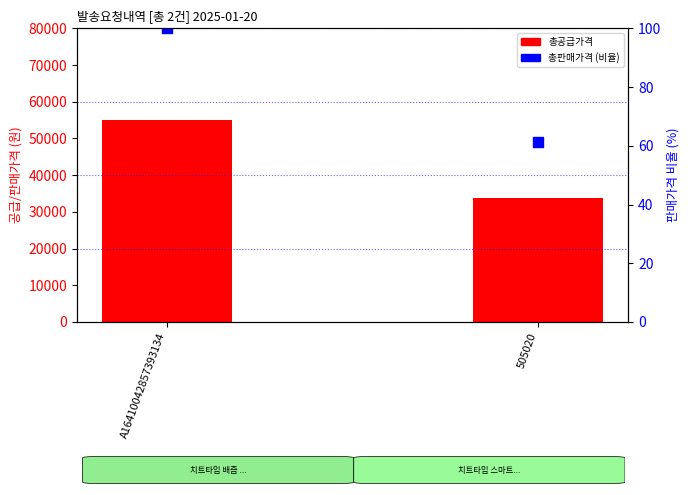

At which category is the sum across all series the highest?

A16410042857393134